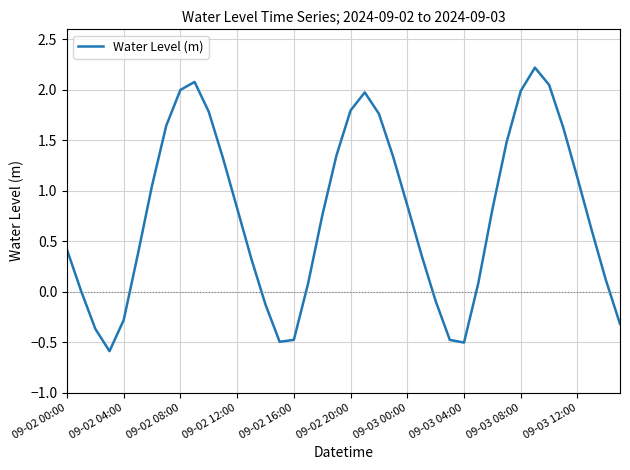

Does the chart have visible grid lines?

Yes